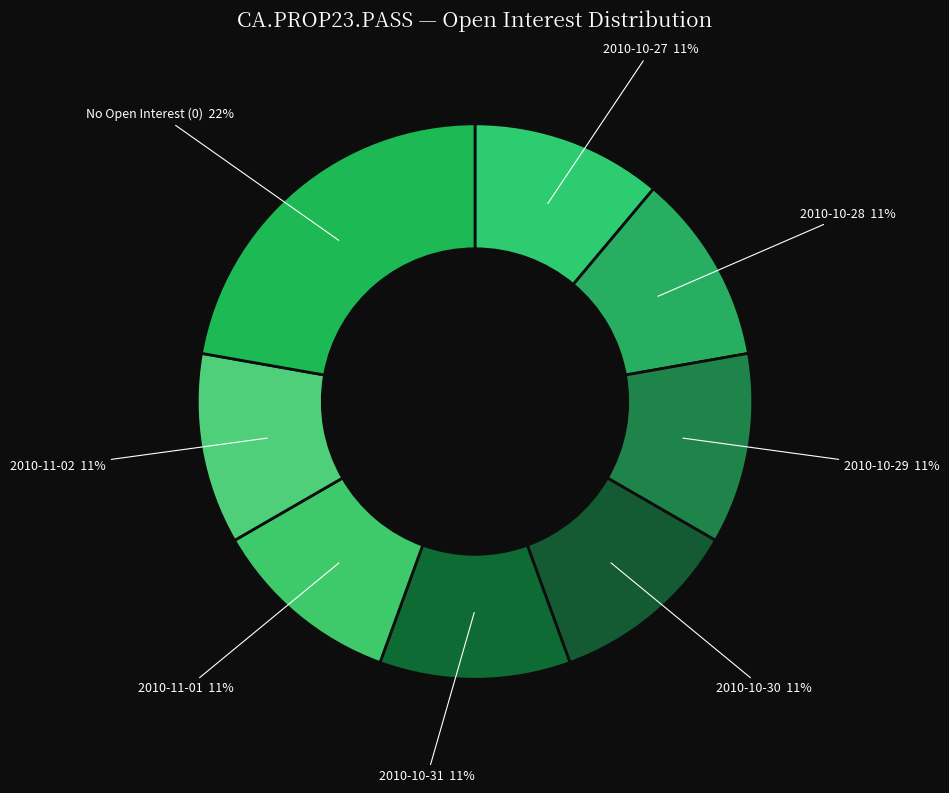

How many segments does this pie chart have?

8